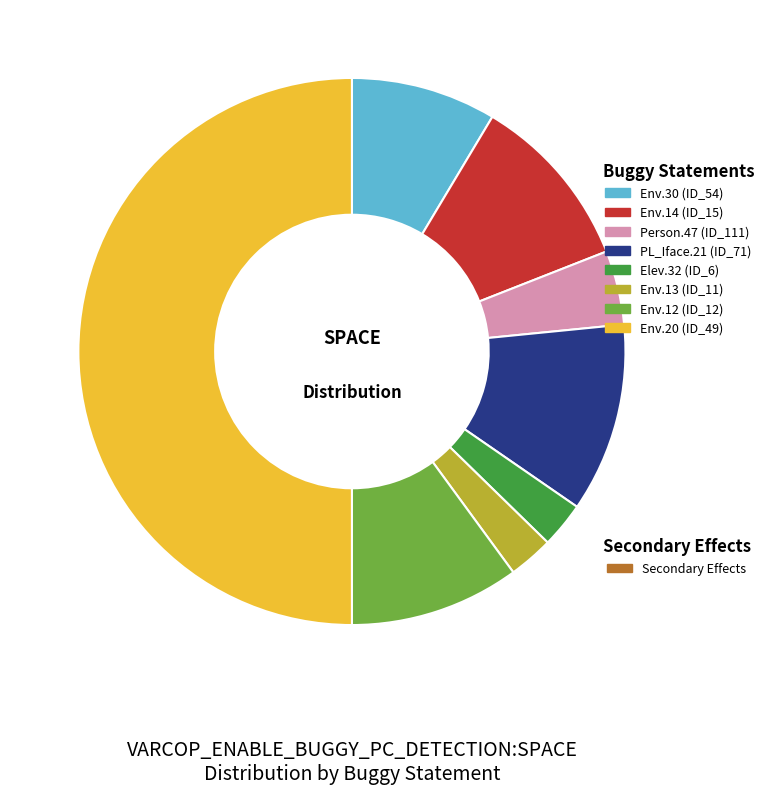

How many slices are in this pie chart?

8